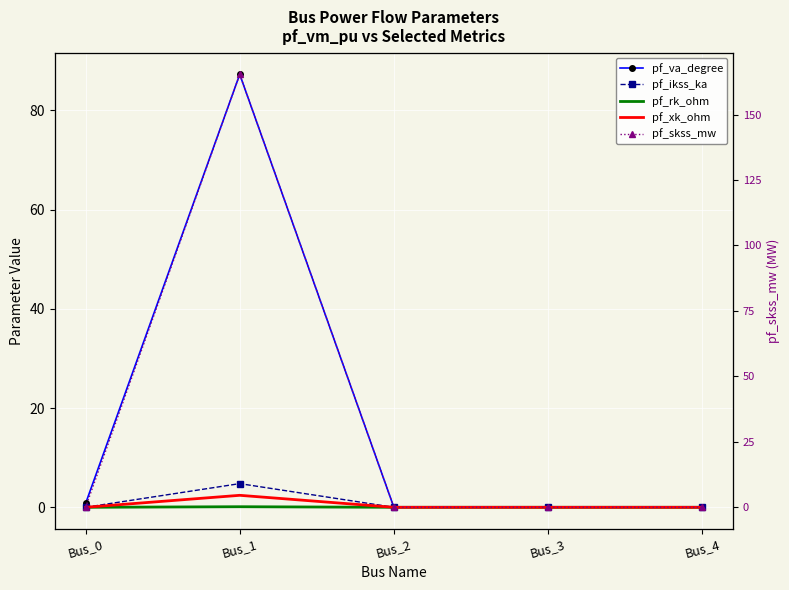

List the labels in order of pf_xk_ohm value, smallest first.

Bus_0, Bus_2, Bus_3, Bus_4, Bus_1